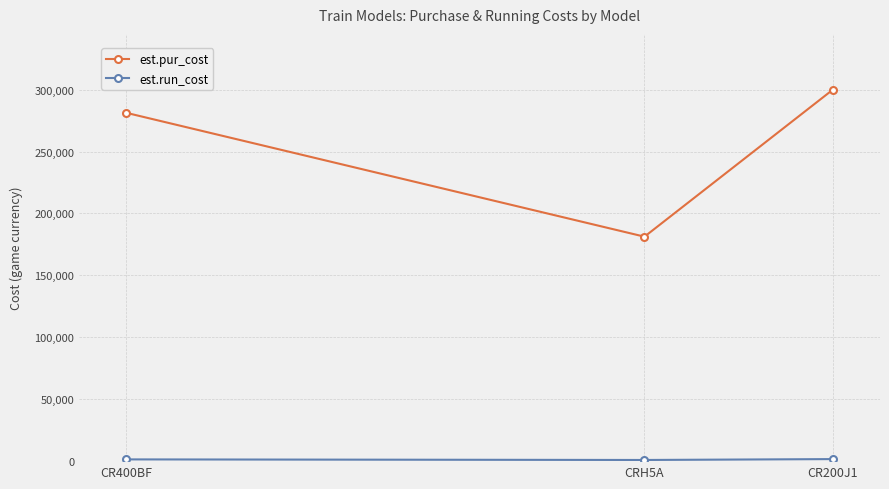

What is the lowest value of the est.pur_cost series?

181250.0